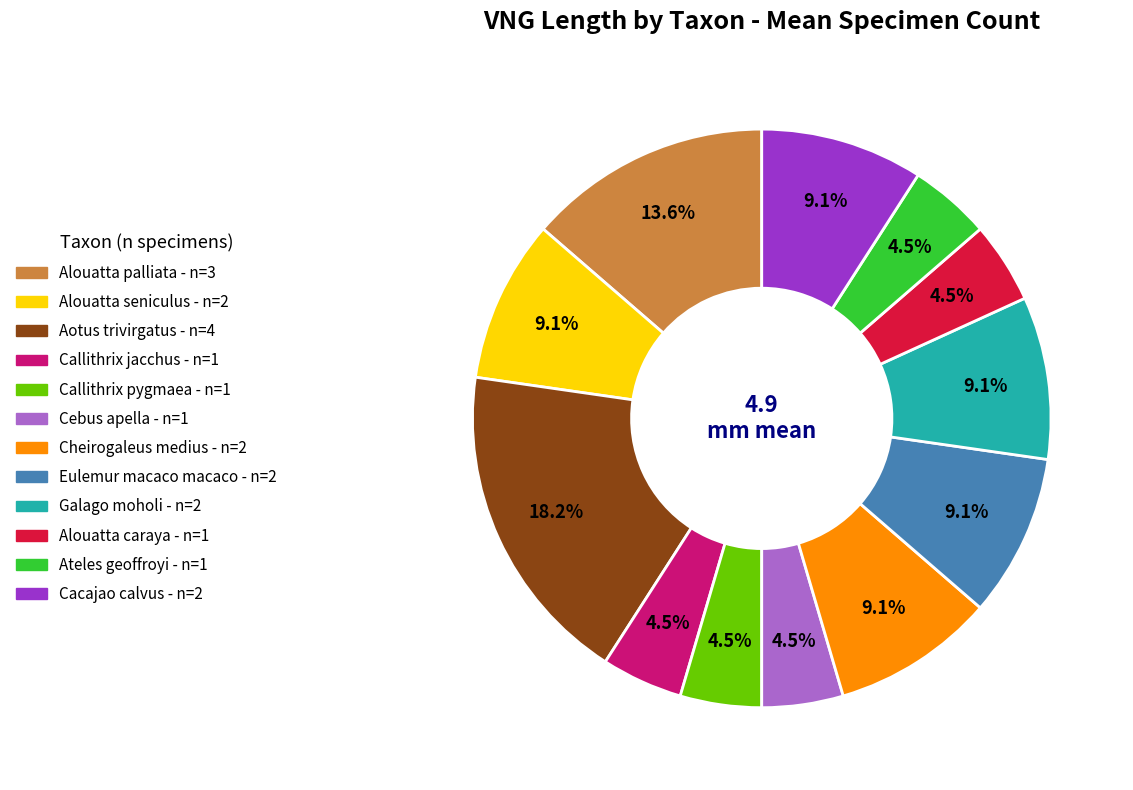

Does Eulemur macaco macaco represent more than half of the total?

No